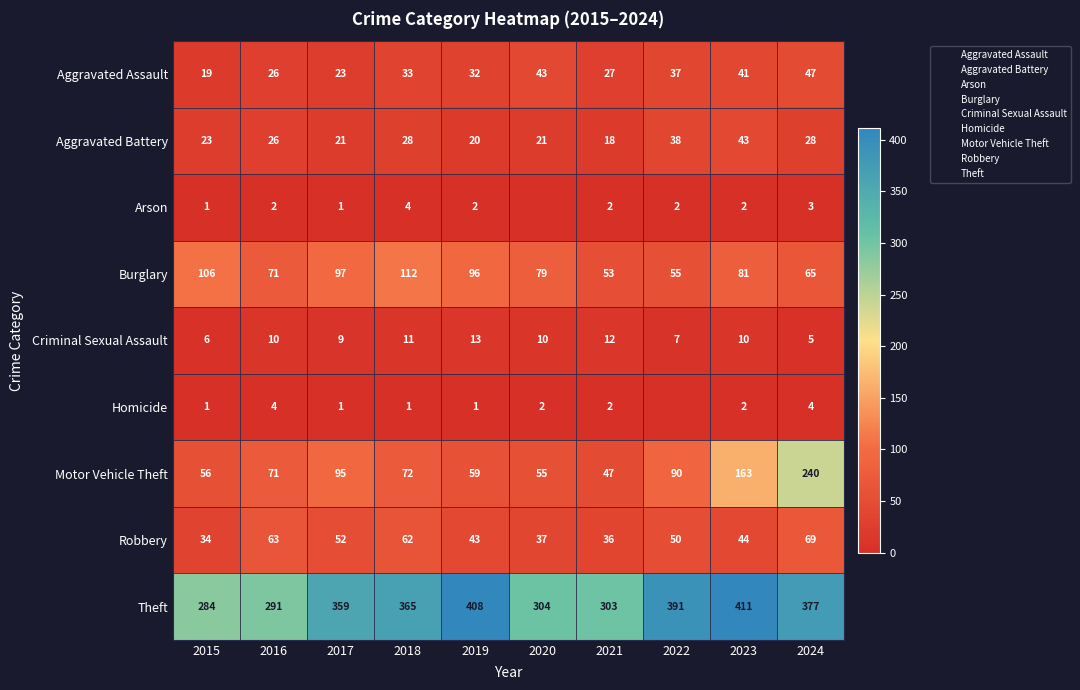

Rank the series by their maximum value, from highest to lowest.

Theft, Motor Vehicle Theft, Burglary, Robbery, Aggravated Assault, Aggravated Battery, Criminal Sexual Assault, Arson, Homicide